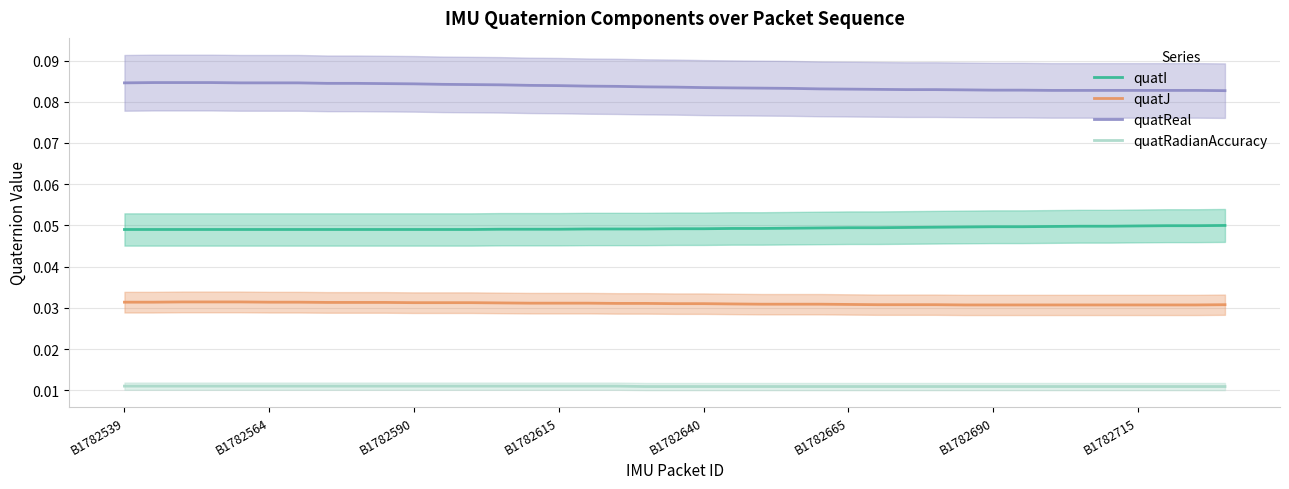

What are all the series names shown in the legend?

quatI, quatJ, quatReal, quatRadianAccuracy